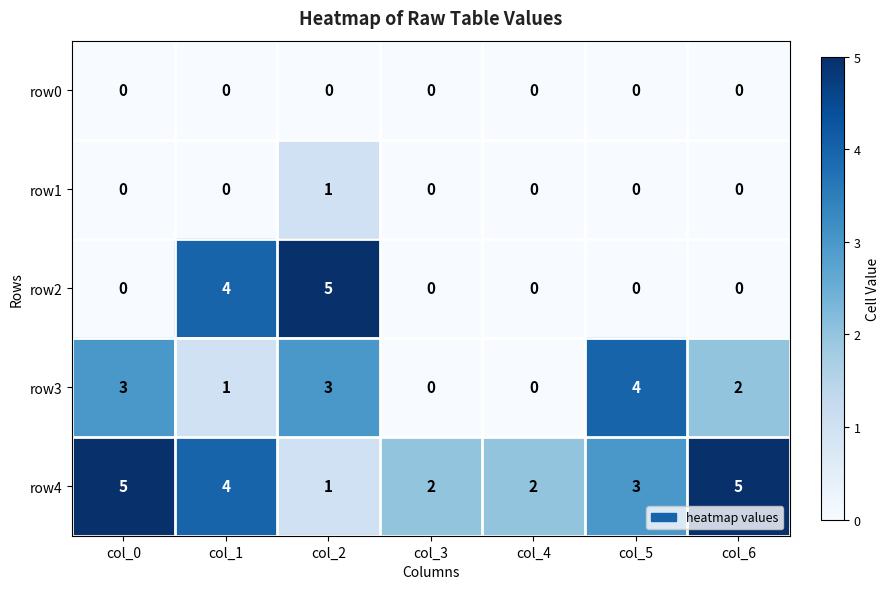

Is it true that row2 equals 3 at col_0?

False